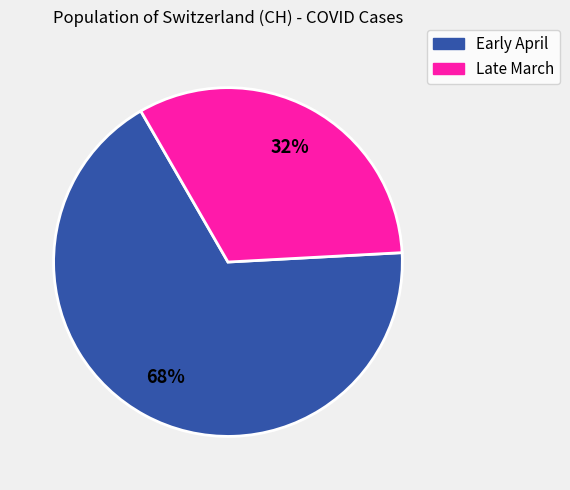

To the nearest percent, what is the average slice percentage?

50%